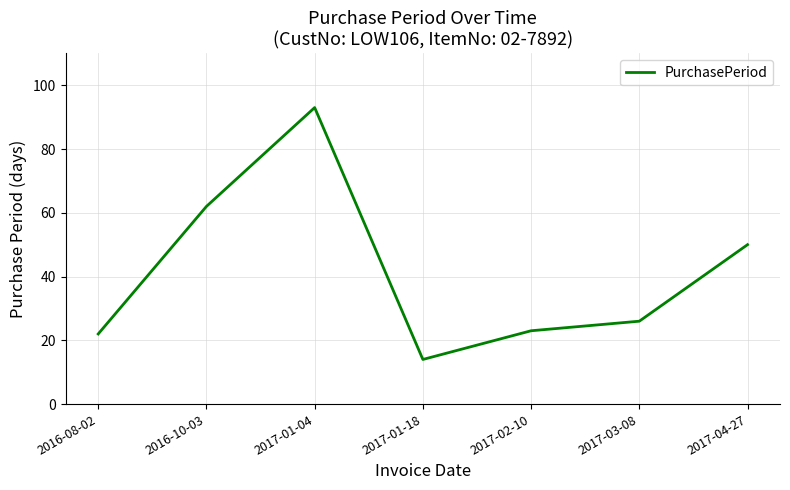

Does the chart have visible grid lines?

Yes